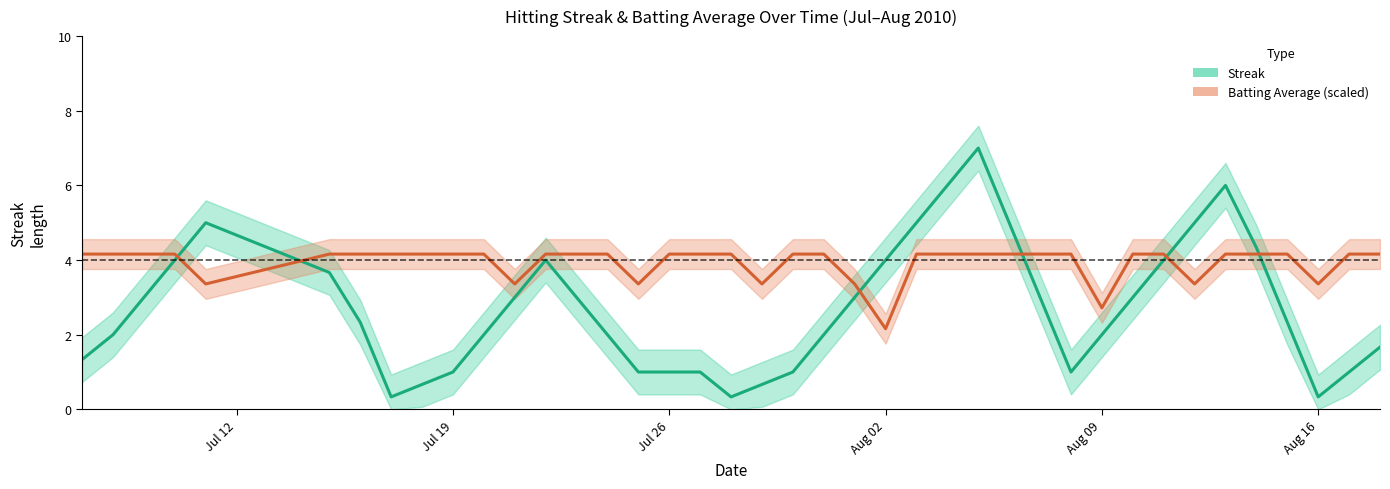

The Batting Average (scaled) series shows 0.6 at Aug 02. True or false?

False